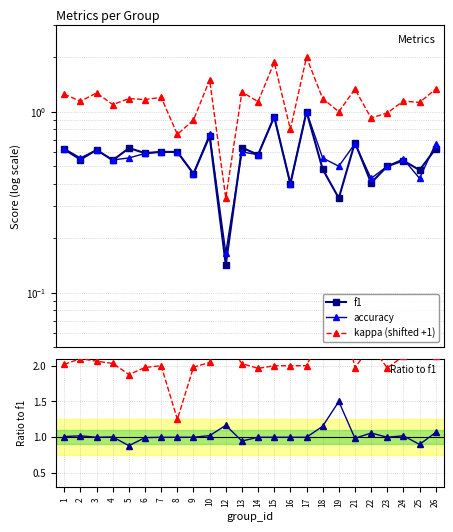

What is the minimum value shown in the chart?

0.1